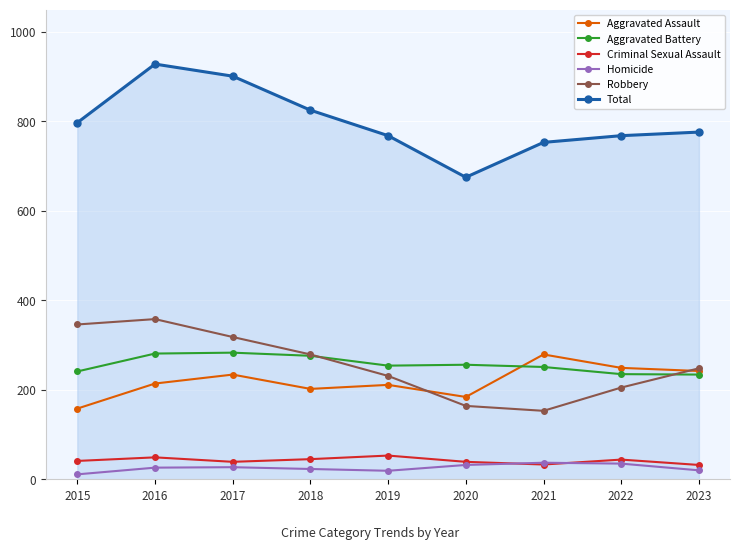

How many data points in Homicide are less than 26?

4